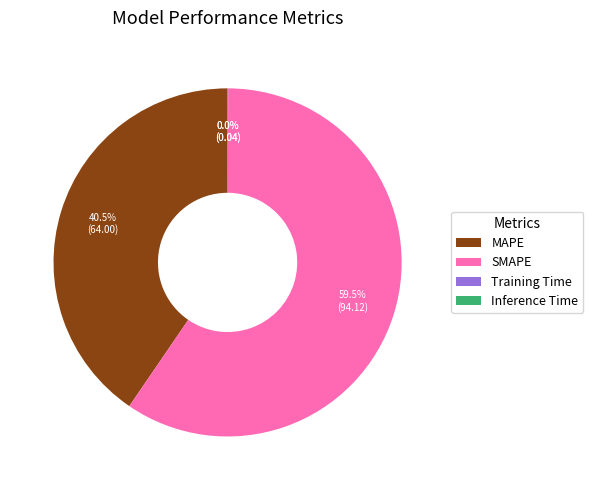

Which category has the biggest portion of the pie?

SMAPE